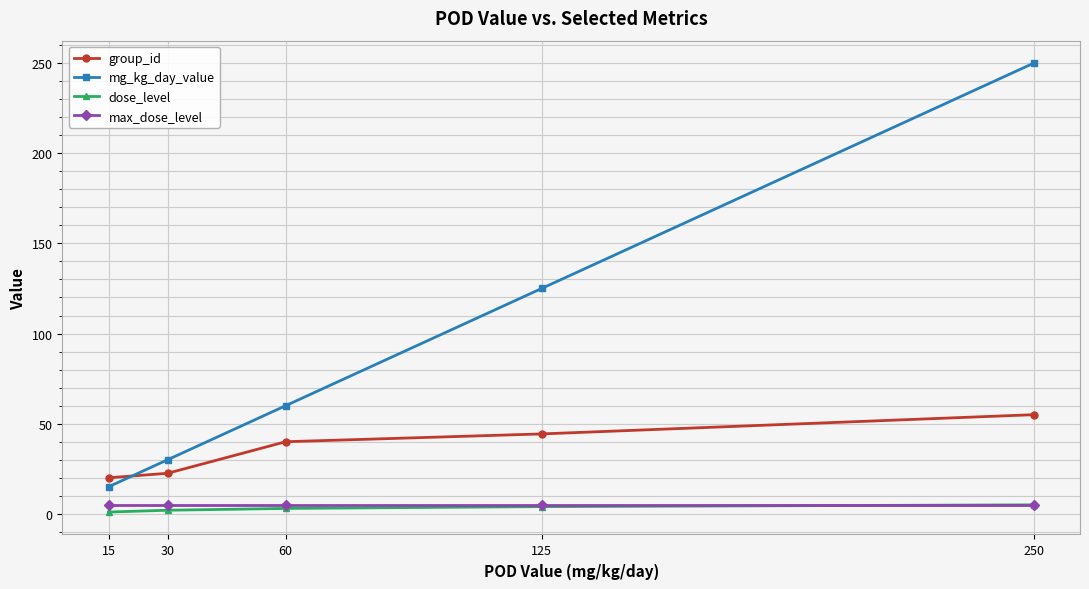

List the labels in order of mg_kg_day_value value, smallest first.

15, 30, 60, 125, 250